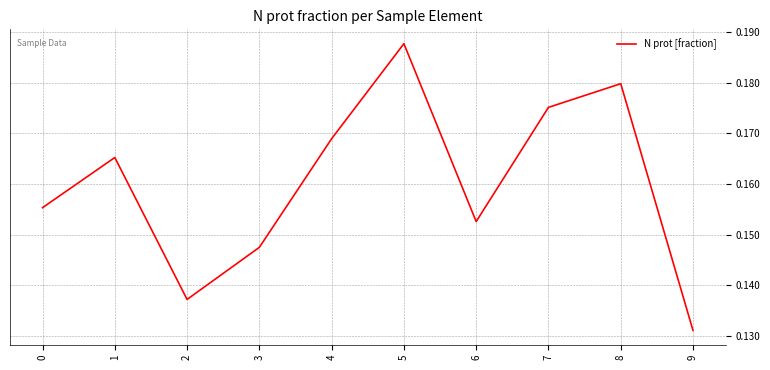

What is the sum of all values?

1.6